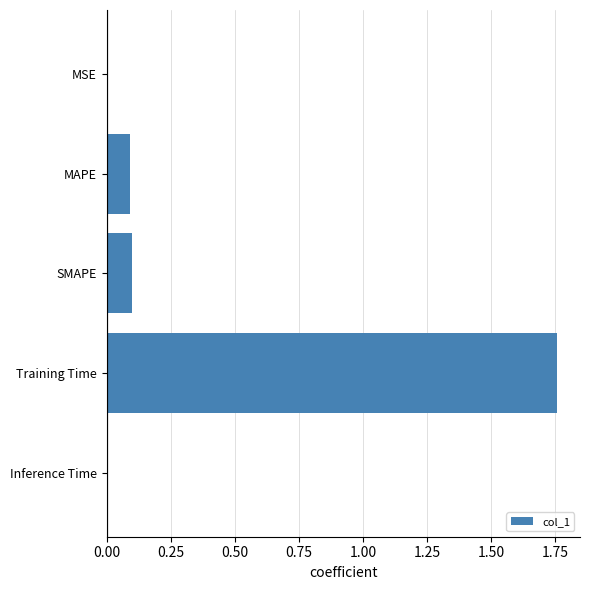

How many series are shown in this chart?

1